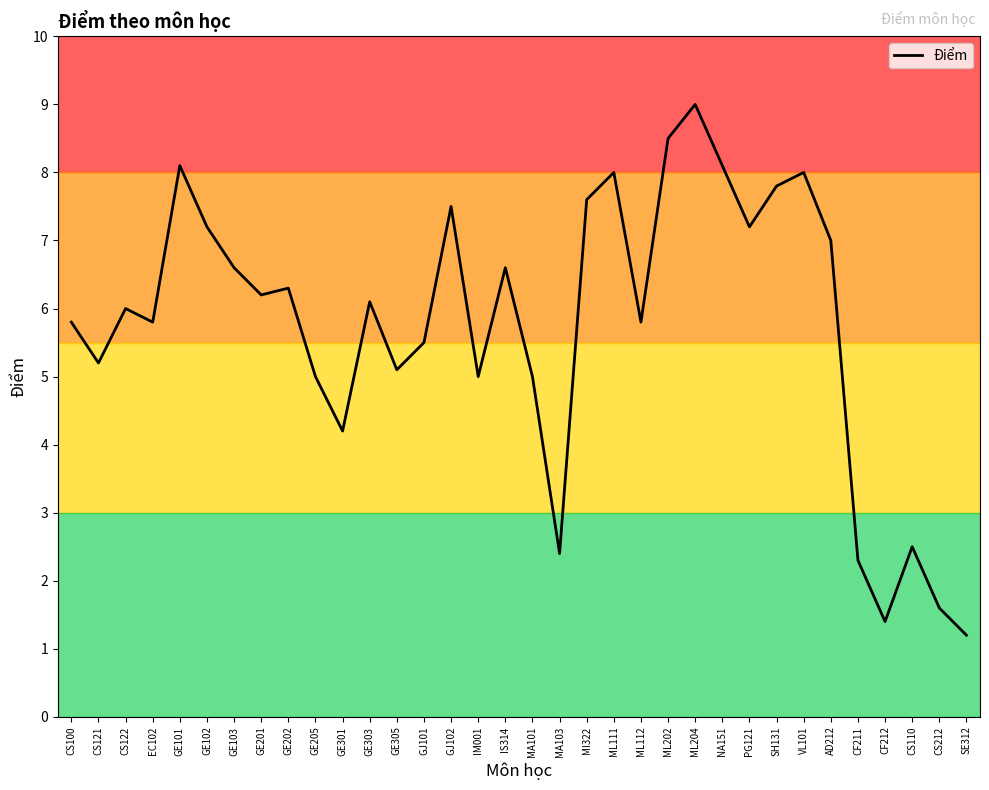

At which category does the data reach its first local peak?

CS122